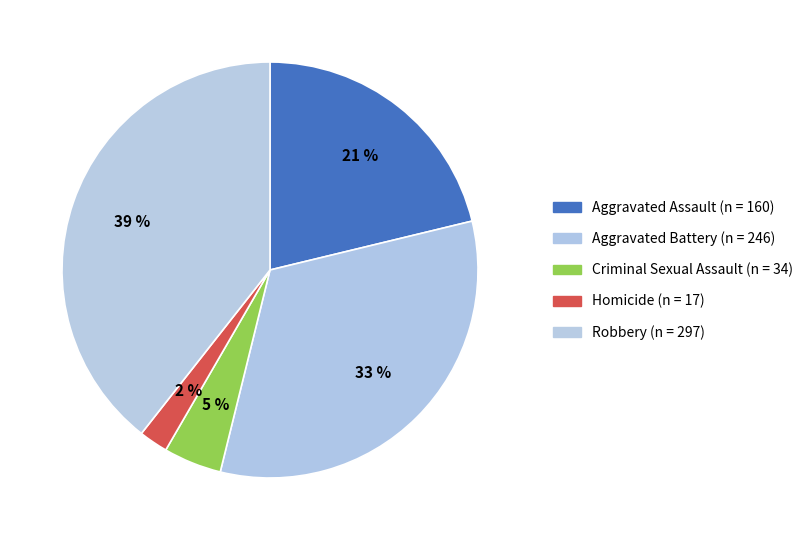

What is the change in value from Aggravated Battery to Criminal Sexual Assault?

-212